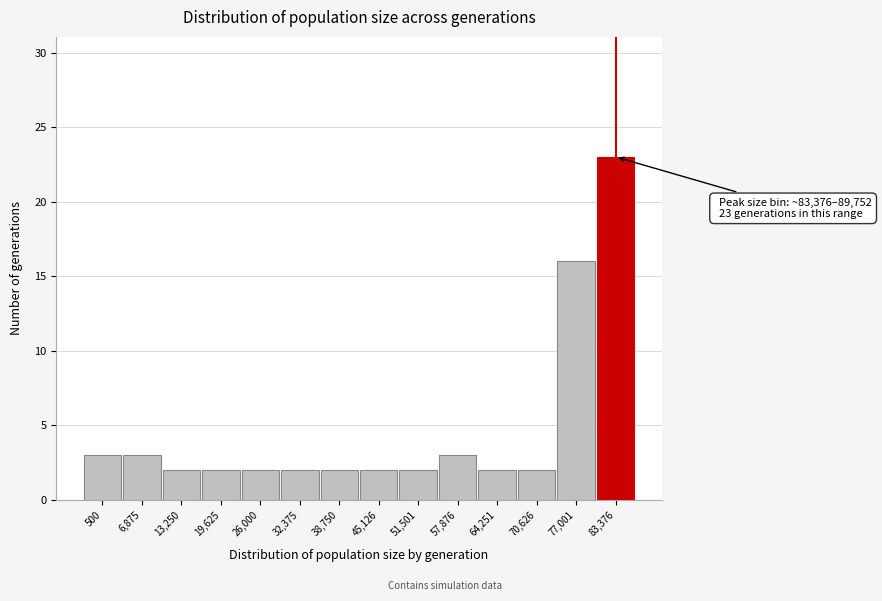

Reading right to left, list all the values displayed in this chart.

23	16	2	2	3	2	2	2	2	2	2	2	3	3